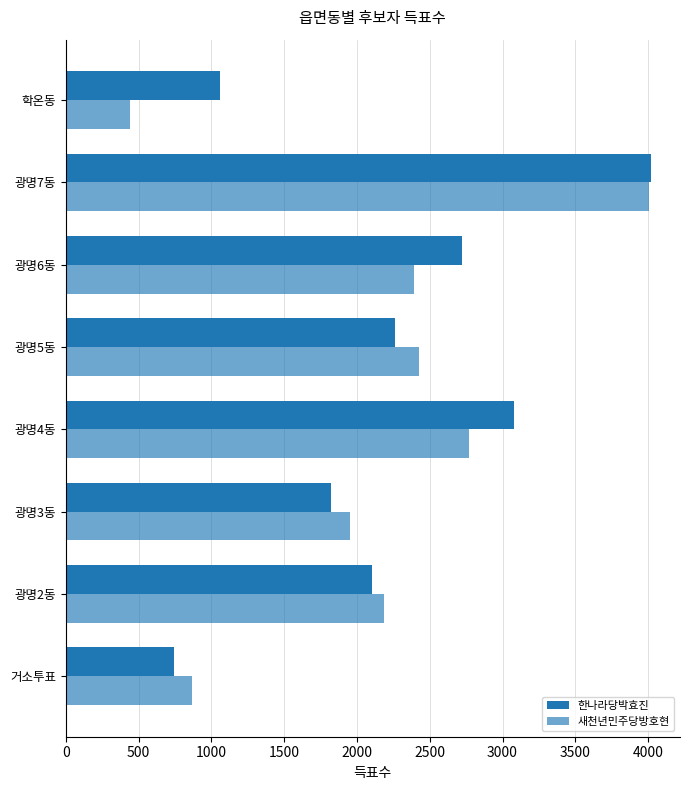

Count the number of categories in the chart.

8